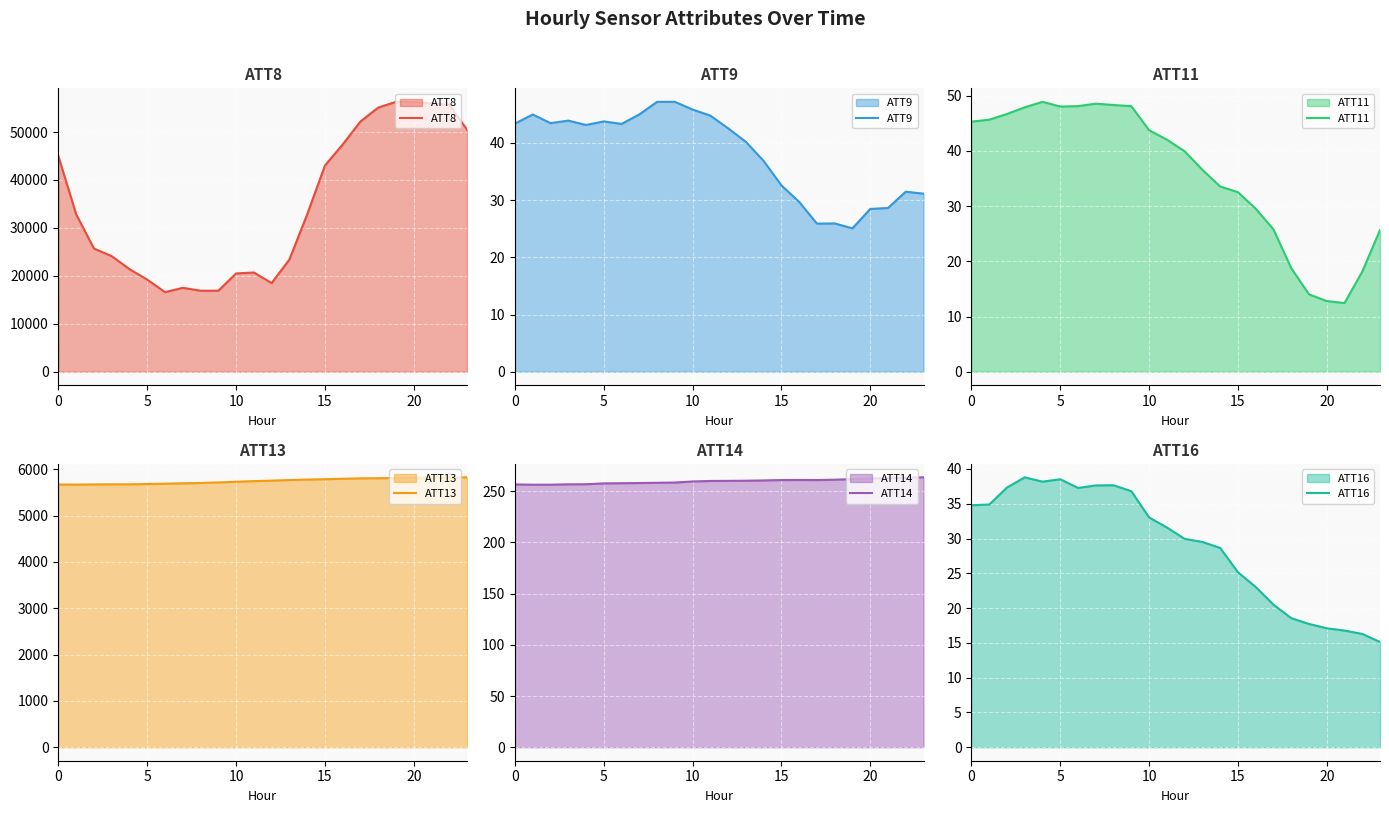

Reading right to left, transcribe all the data shown in this chart.

ATT8: 50500.0	55700.0	56000.0	56200.0	56300.0	55100.0	52200.0	47400.0	43000.0	32800.0	23400.0	18500.0	20700.0	20500.0	16900.0	16900.0	17500.0	16600.0	19200.0	21400.0	24100.0	25700.0	32800.0	44900.0
ATT9: 31.1	31.5	28.6	28.5	25.1	25.9	25.9	29.7	32.6	36.9	40.2	42.6	44.8	45.8	47.2	47.2	45.0	43.3	43.8	43.2	43.9	43.5	45.0	43.4
ATT11: 25.7	18.1	12.4	12.8	14.0	18.8	25.8	29.5	32.5	33.6	36.6	40.0	42.1	43.8	48.1	48.3	48.6	48.1	48.0	48.9	47.9	46.7	45.7	45.3
ATT13: 5824.3	5819.9	5821.8	5816.3	5810.5	5805.4	5802.8	5792.4	5783.9	5776.0	5765.2	5753.6	5742.5	5729.1	5714.4	5702.4	5695.2	5687.4	5680.4	5673.5	5673.8	5671.3	5667.5	5669.9
ATT14: 263.6	263.3	263.0	262.5	261.9	261.2	260.9	261.0	260.9	260.5	260.3	260.1	260.0	259.5	258.5	258.3	258.0	257.8	257.6	256.8	256.7	256.4	256.4	256.6
ATT16: 15.1	16.3	16.8	17.1	17.7	18.6	20.5	23.0	25.2	28.6	29.5	30.0	31.6	33.0	36.8	37.7	37.6	37.3	38.5	38.2	38.8	37.3	34.9	34.8